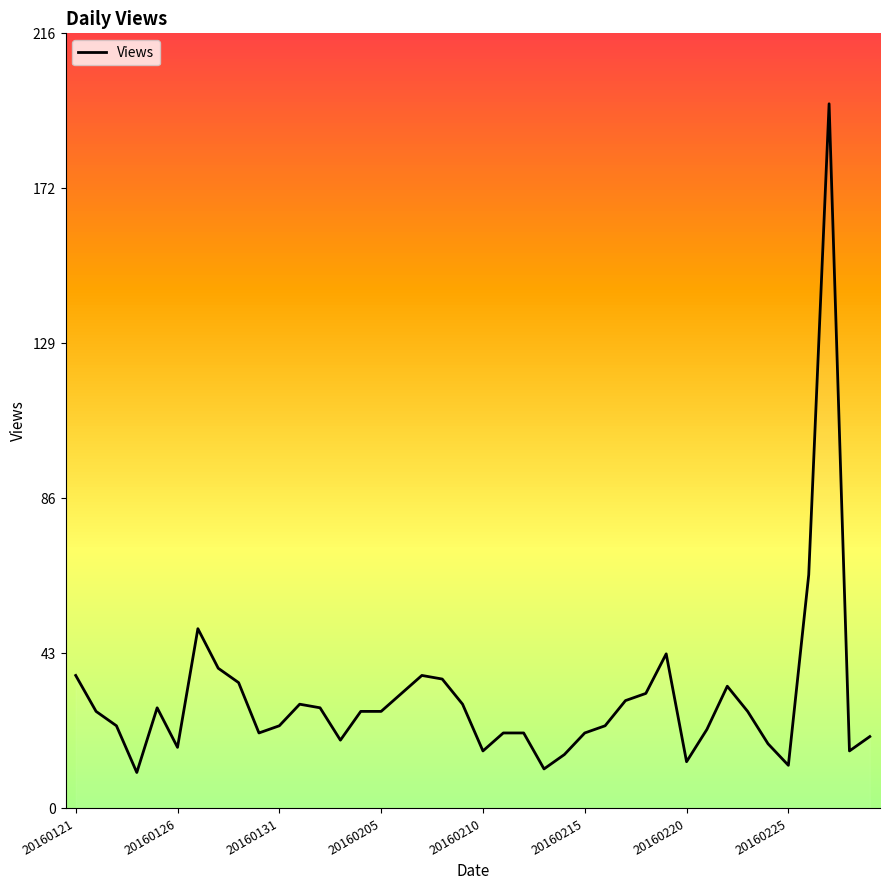

What is the difference between the maximum and minimum values?

186